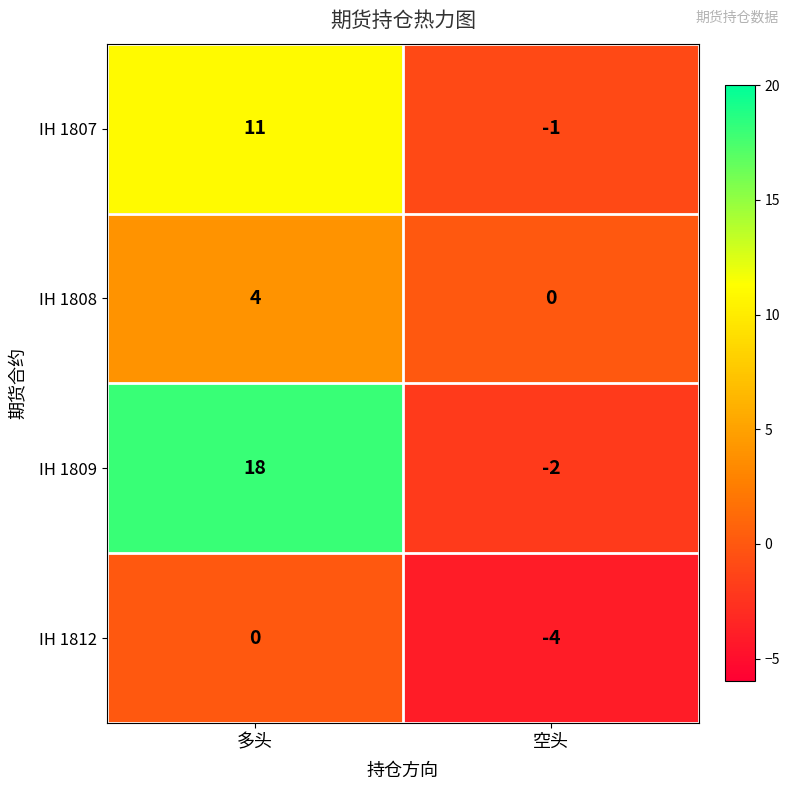

Reading left to right, transcribe all the data shown in this chart.

IH 1807: 11	-1
IH 1808: 4	0
IH 1809: 18	-2
IH 1812: 0	-4